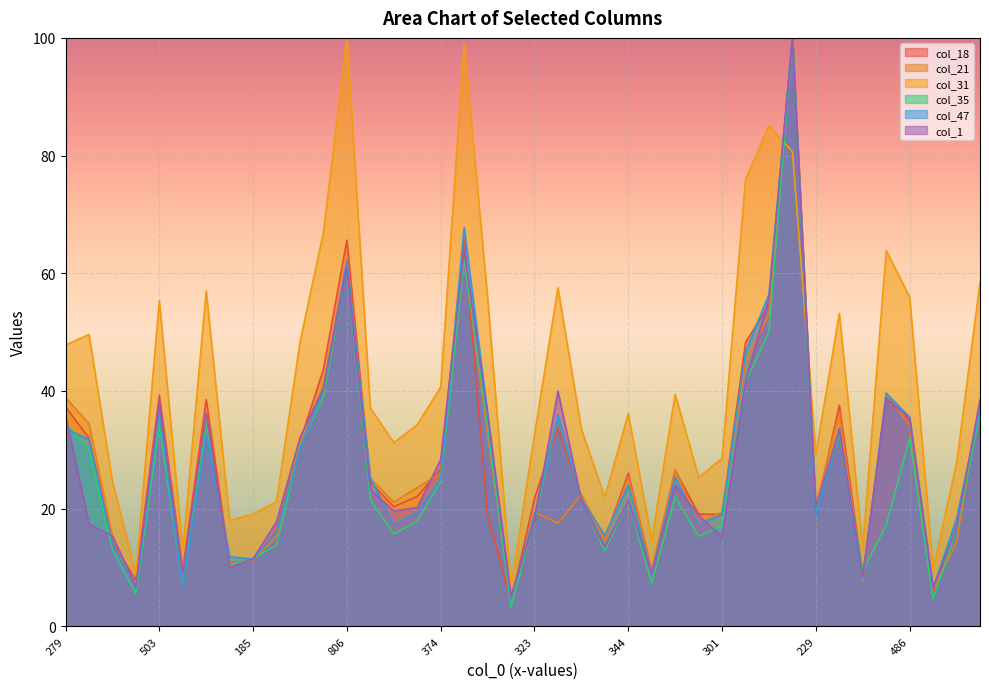

What is the difference between the highest and lowest values at 27?

10.0